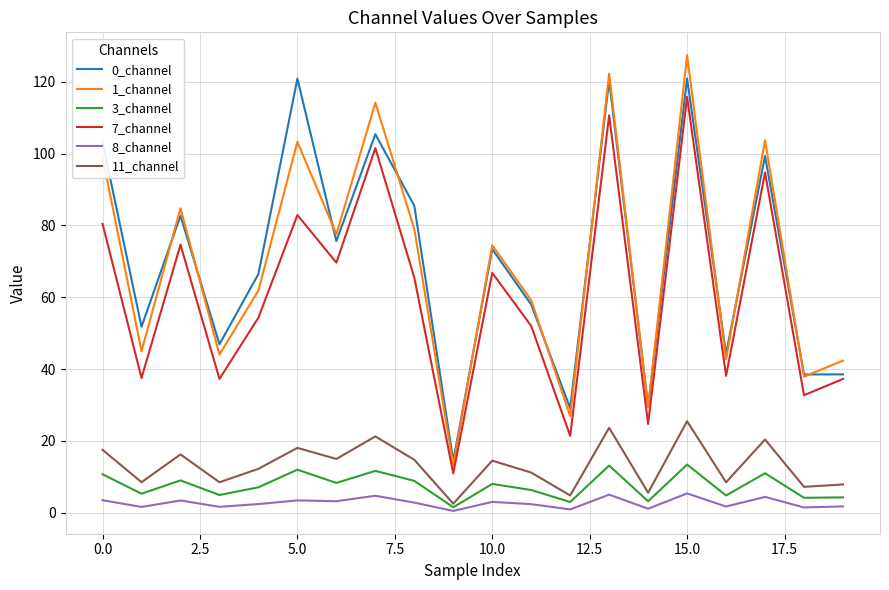

True or false: 1_channel and 3_channel cross at least once.

False